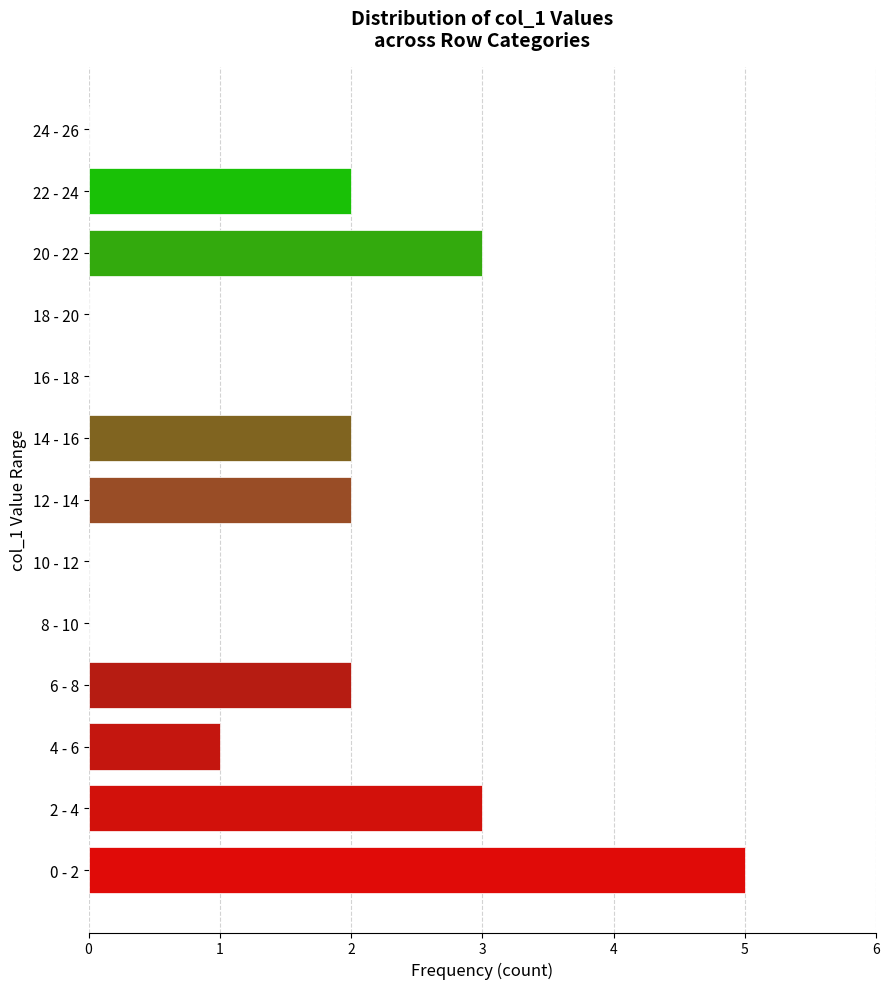

Reading bottom to top, transcribe all the data shown in this chart.

0 - 2=5	2 - 4=3	4 - 6=1	6 - 8=2	8 - 10=0	10 - 12=0	12 - 14=2	14 - 16=2	16 - 18=0	18 - 20=0	20 - 22=3	22 - 24=2	24 - 26=0